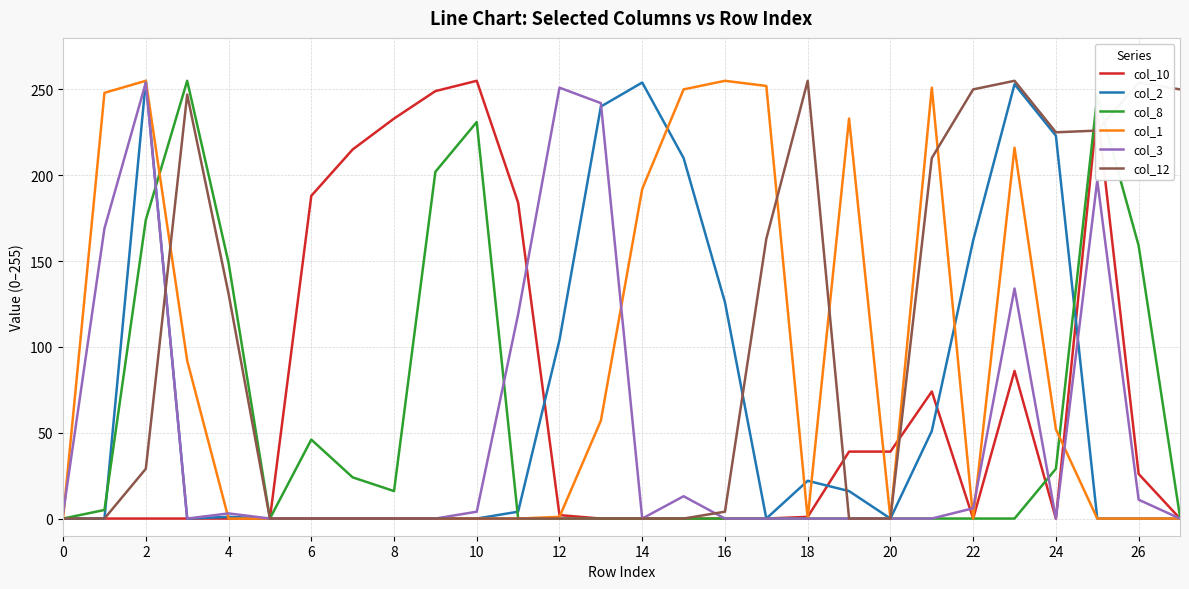

What is the greatest value displayed?

255